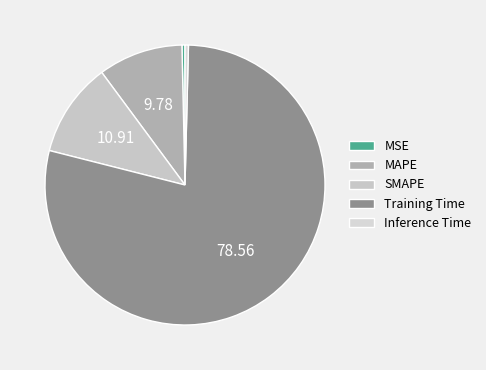

To the nearest percent, what is the average slice percentage?

20%